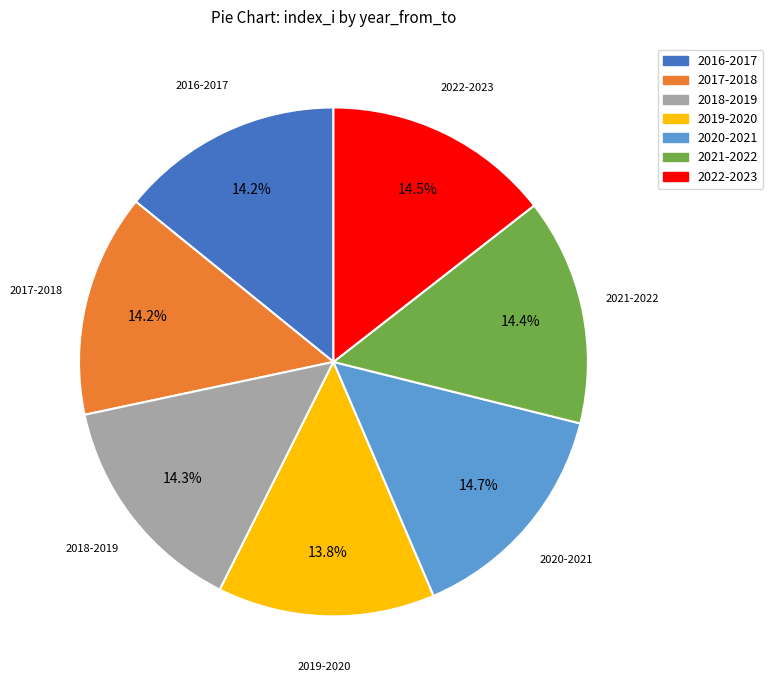

How many slices are in this pie chart?

7